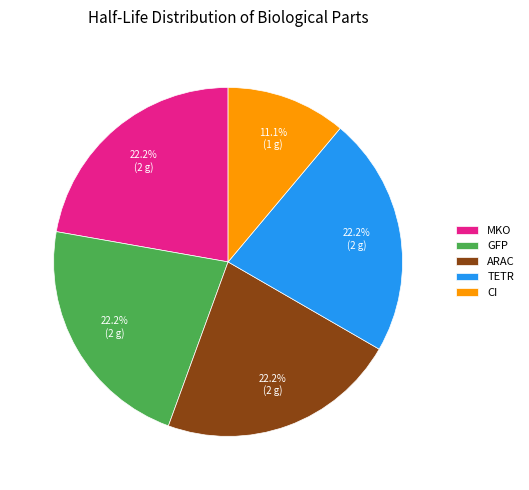

Does any single category account for the majority?

No